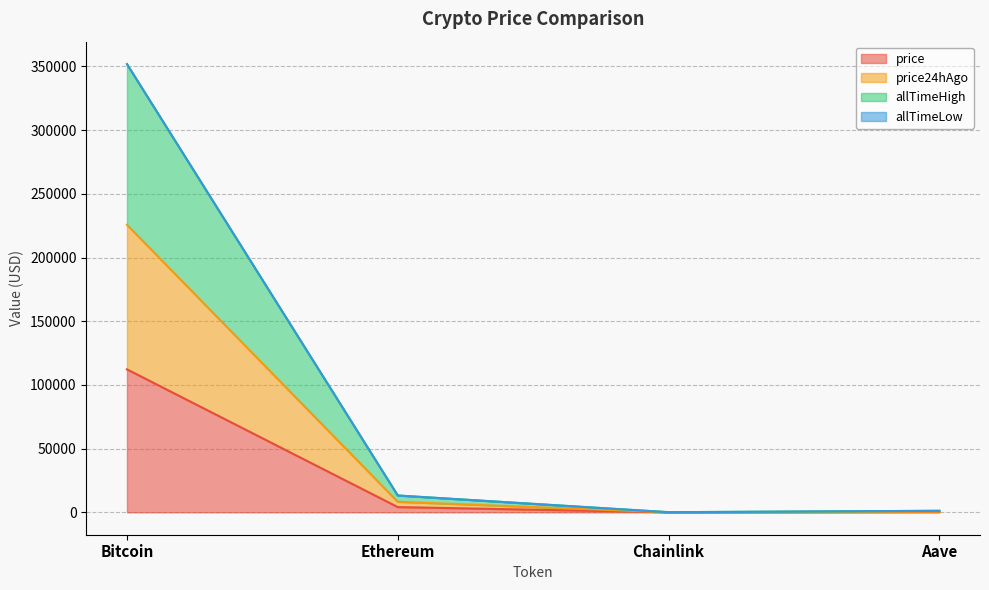

What is the label of the 4th point from the left?

Aave